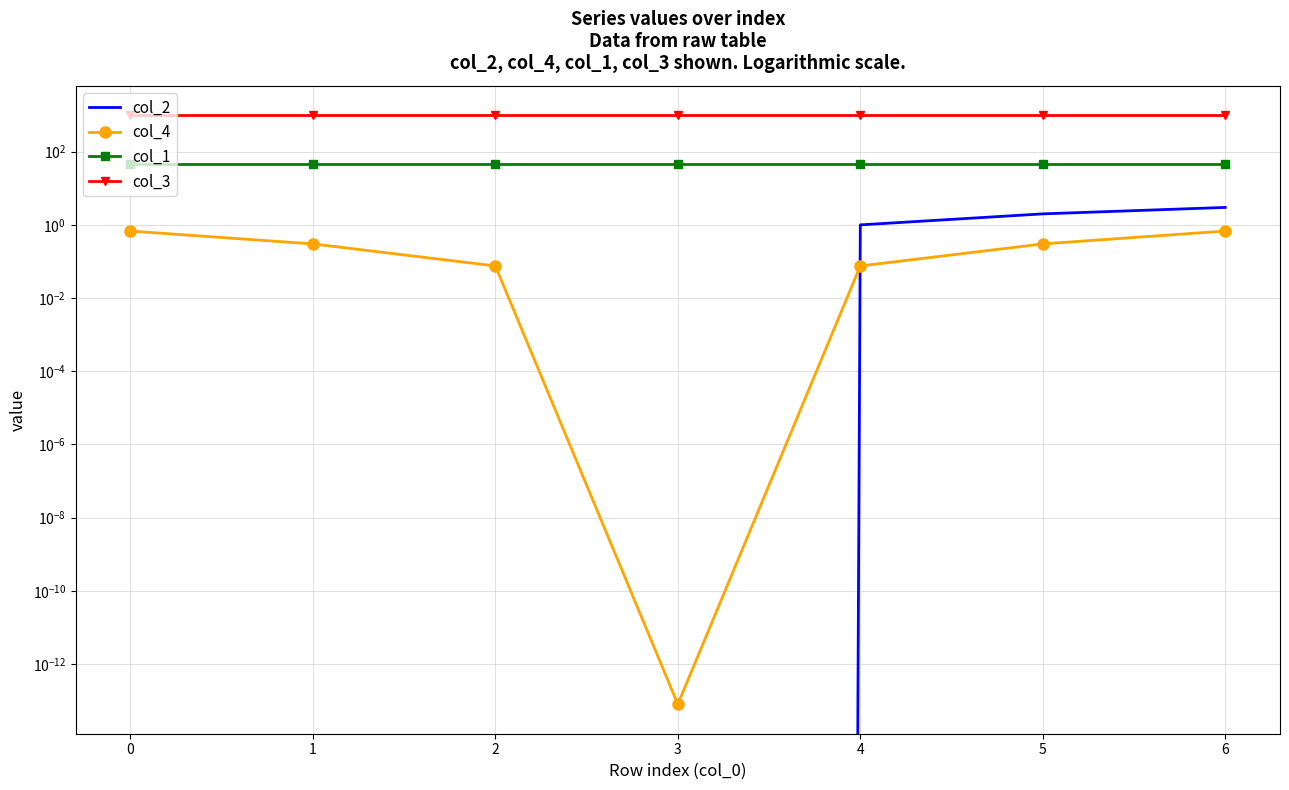

What is the sum of the col_3 values at 0 and 2?

2000.0